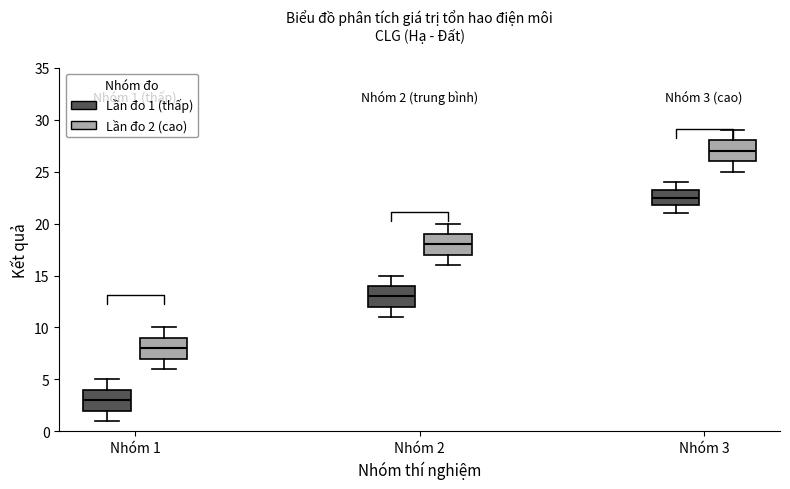

Which box has the lowest median line?

Nhóm 1 (Lần đo 1 (thấp))